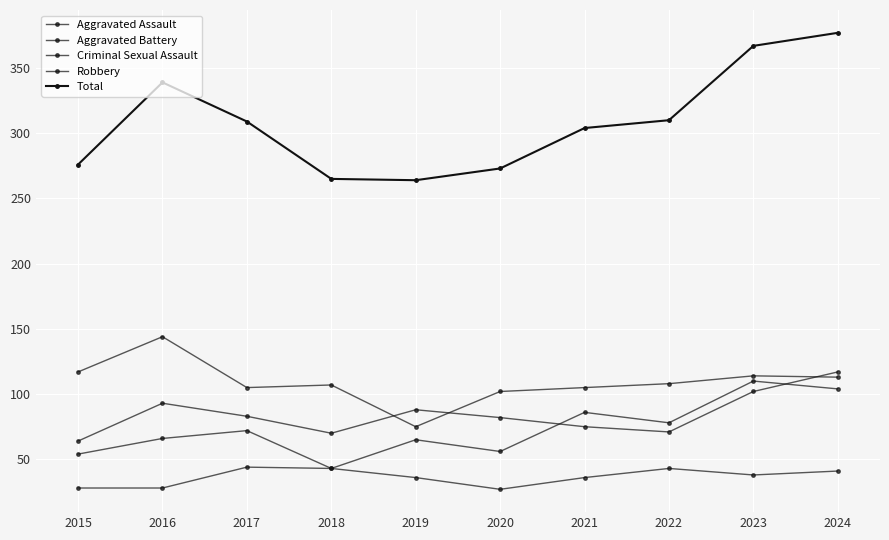

What is the minimum value for Aggravated Assault?

43